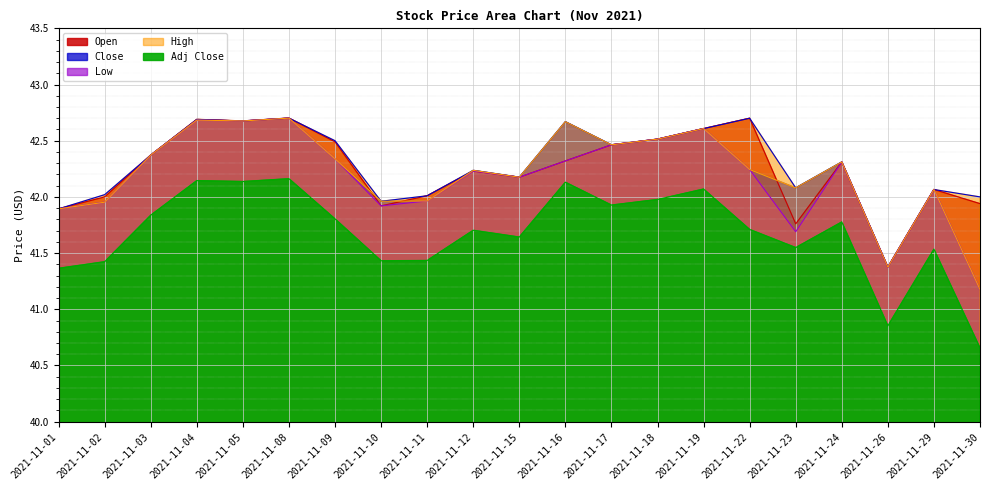

What is the difference between the maximum and minimum values in the Adj Close series?

1.5